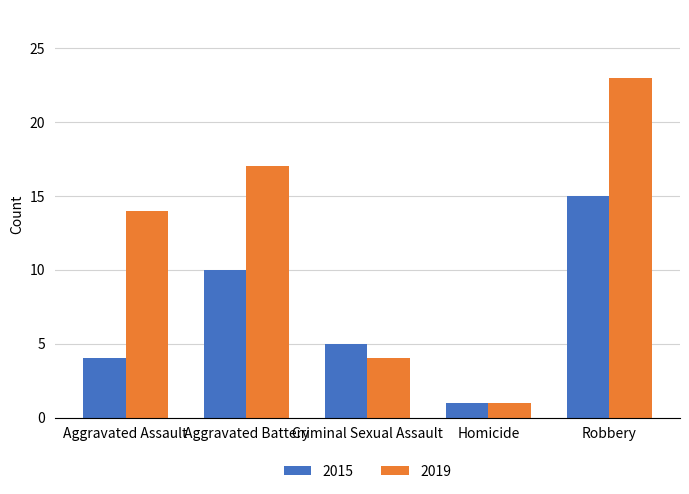

The 2019 series shows 17 at Aggravated Battery. True or false?

True